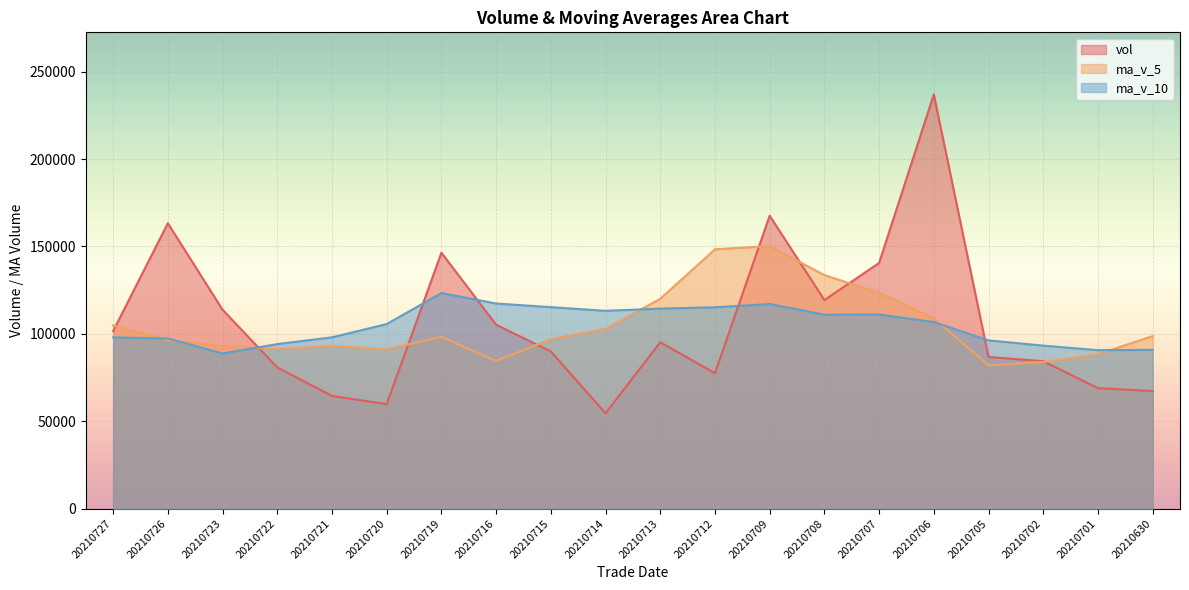

How many values in the vol series are below 95216?

10